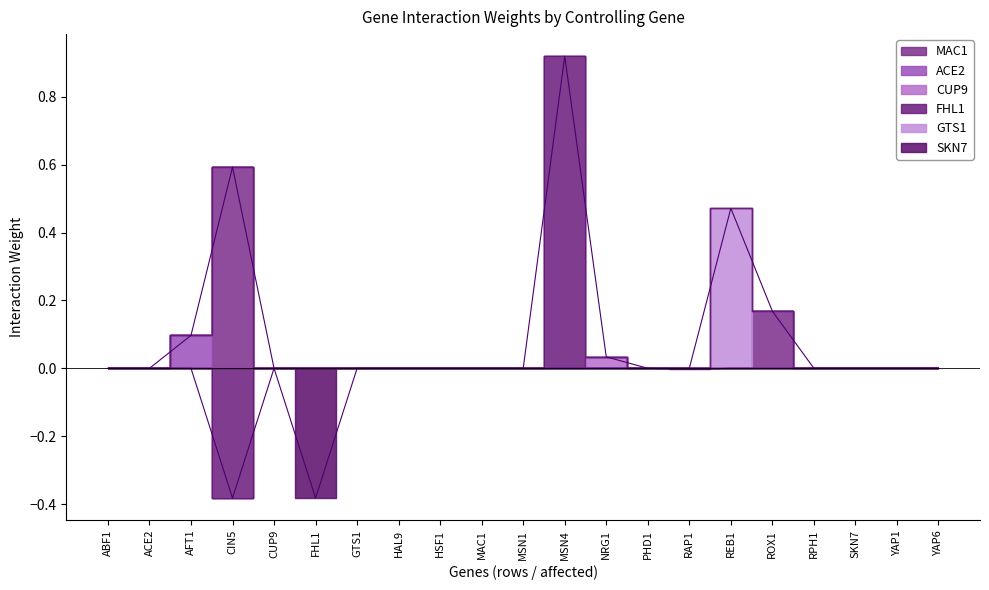

What position from the left is NRG1?

13